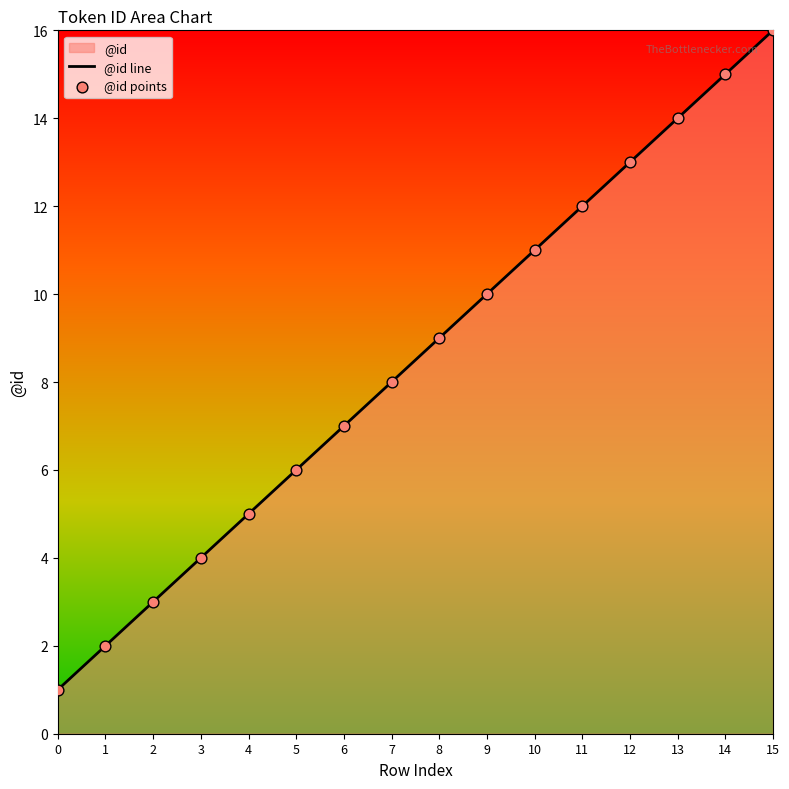

What is the greatest value displayed?

16